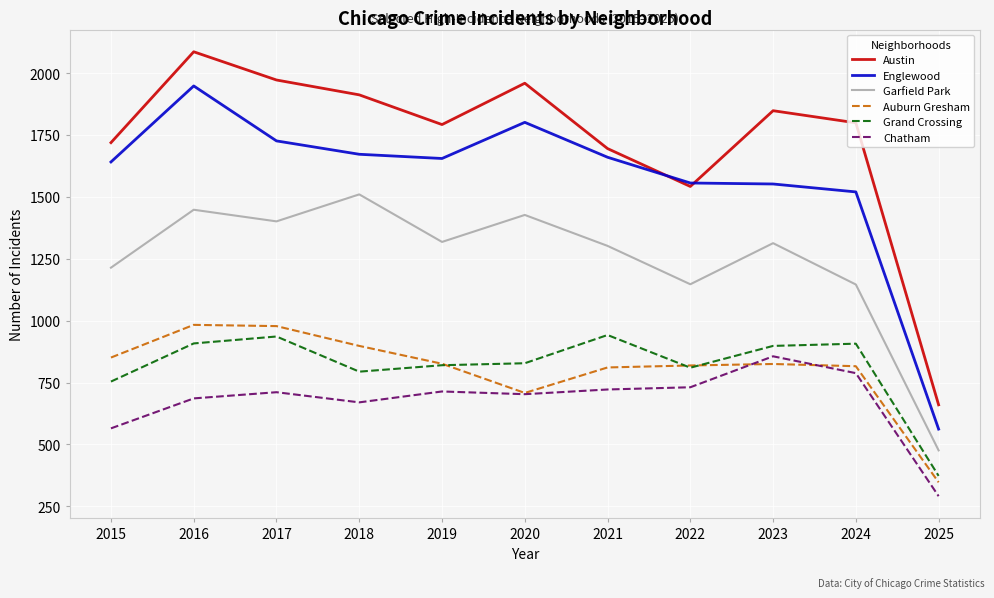

What is the highest value of the Chatham series?

856